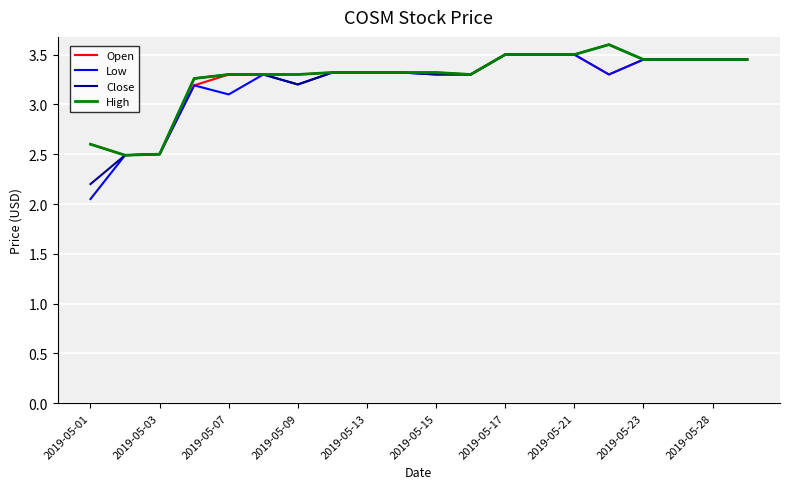

Which series has the widest spread of values?

Low